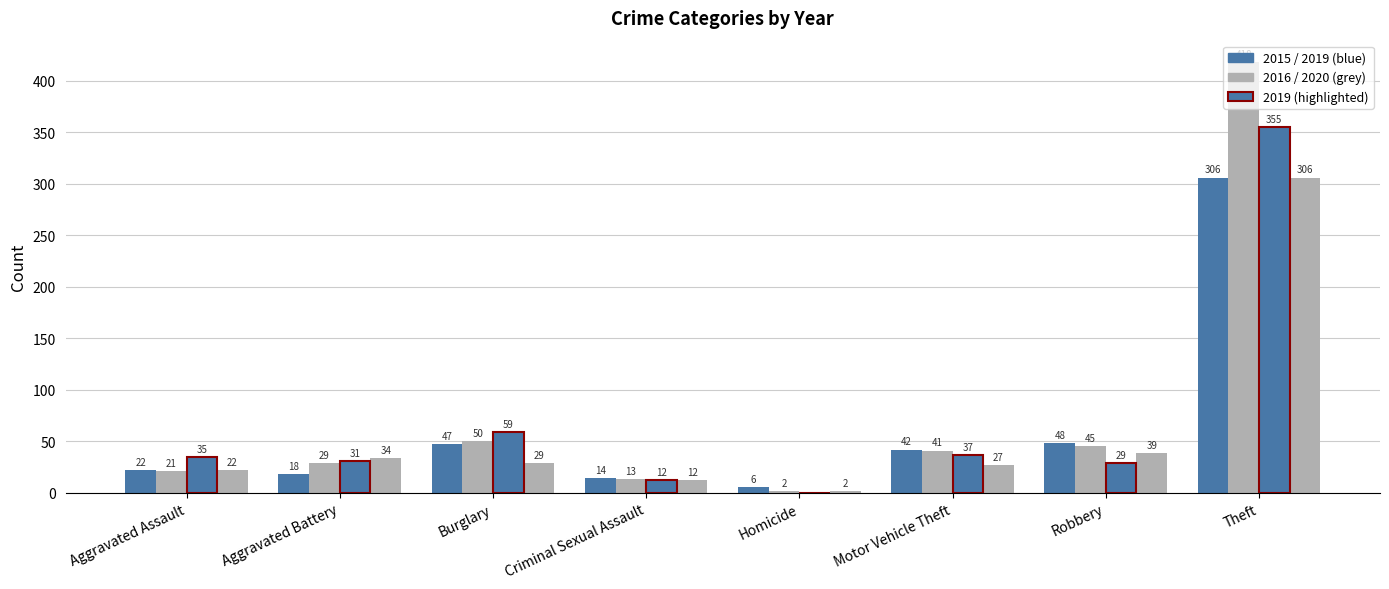

What is the difference between the highest and lowest values at Criminal Sexual Assault?

2